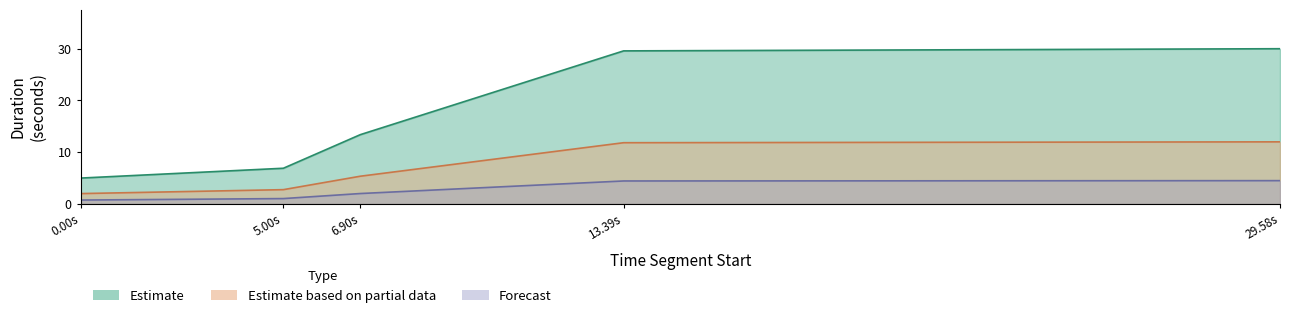

The Forecast series shows 38.8 at 29.581. True or false?

False